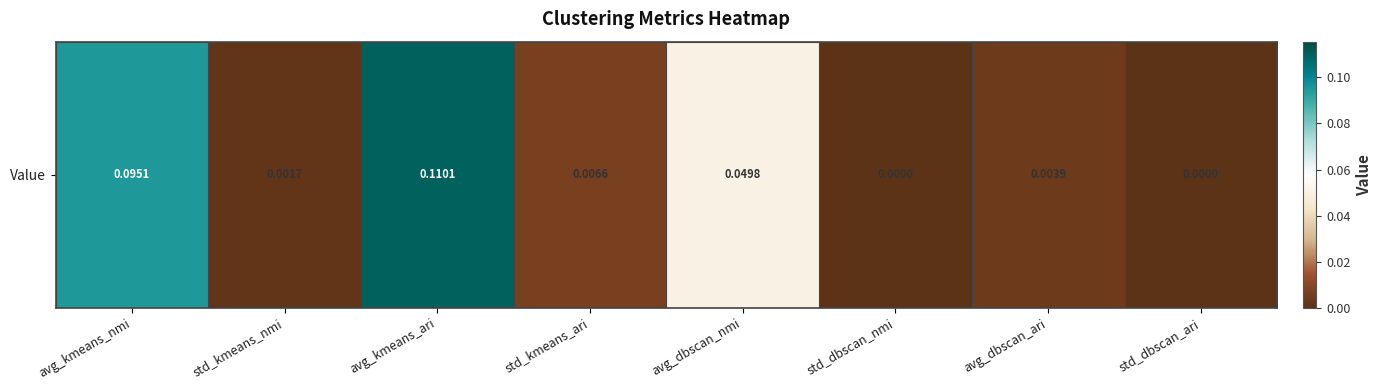

True or false: the data shows 0.0 at avg_dbscan_ari.

True